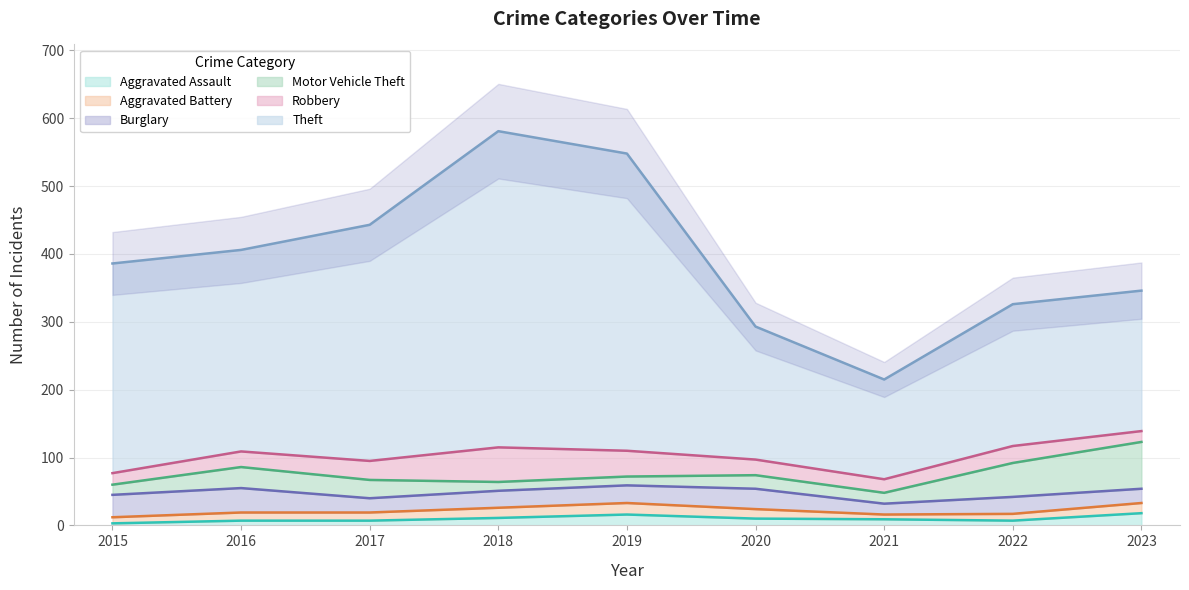

Is it true that Aggravated Assault equals 27 at 2019?

False